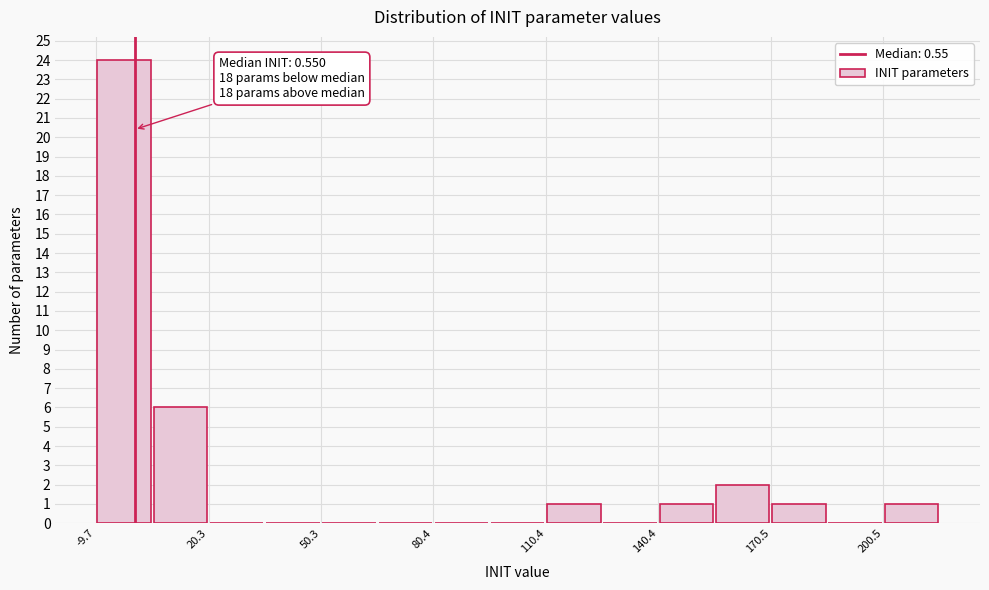

Read against the x-axis, roughly where is the centre of the tallest bar?

0